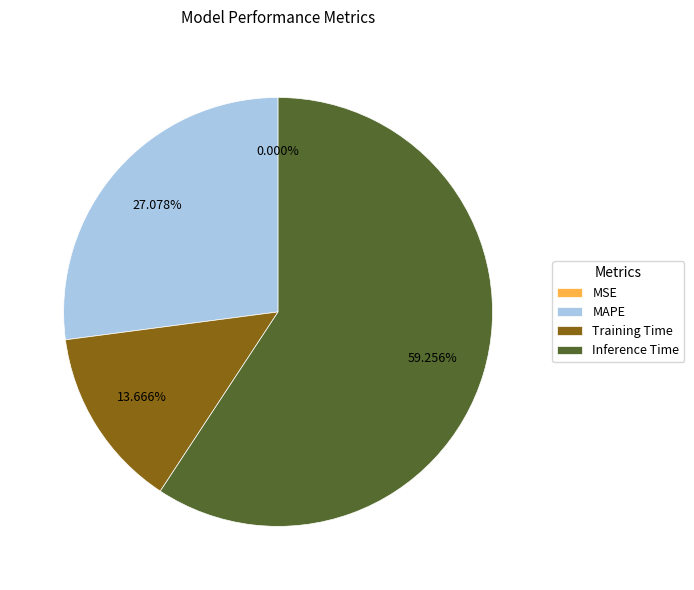

To the nearest percent, what percentage of the pie is MAPE?

27%